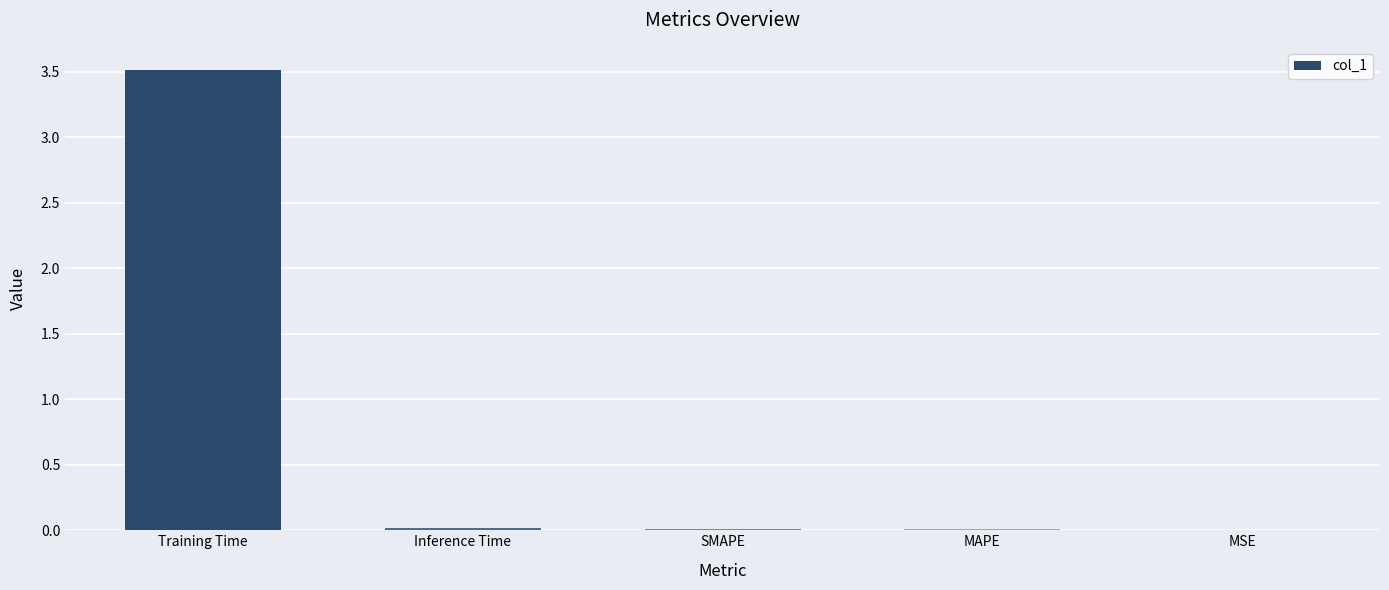

Between Inference Time and Training Time, which is larger?

Training Time